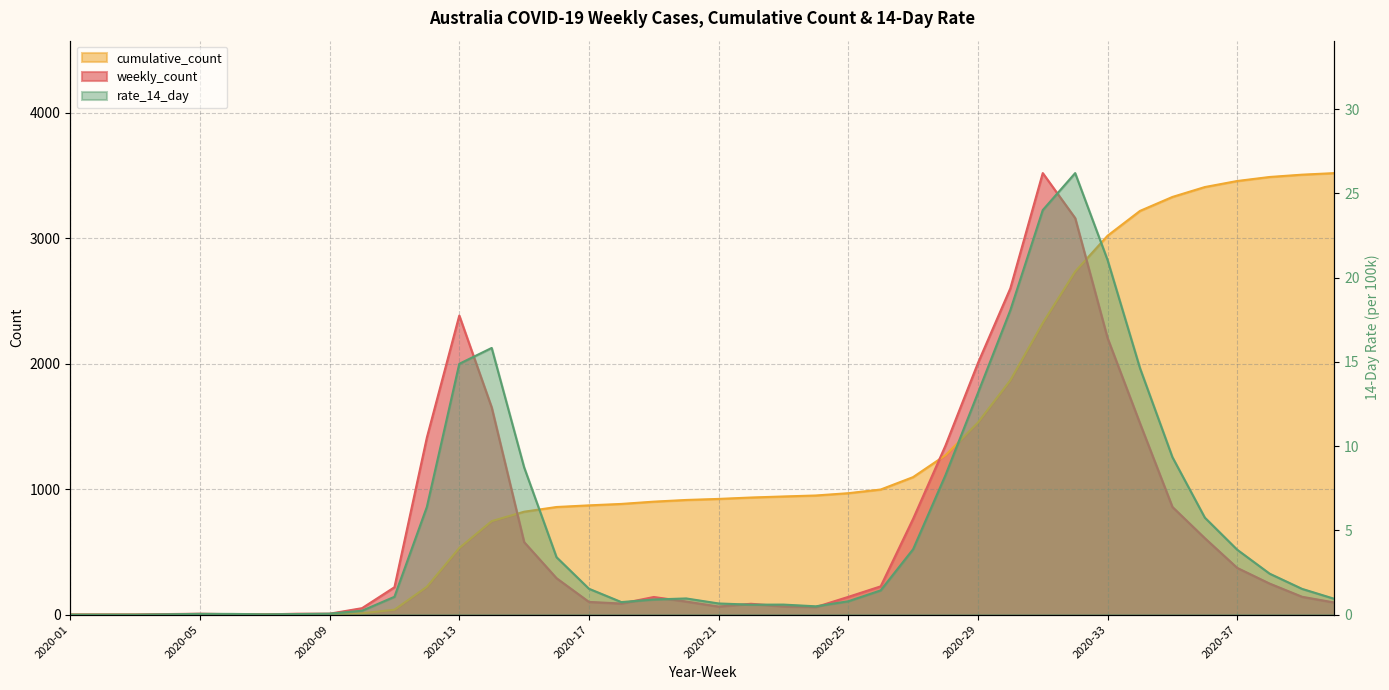

What is the difference between the maximum and minimum values in the rate_14_day series?

26.2